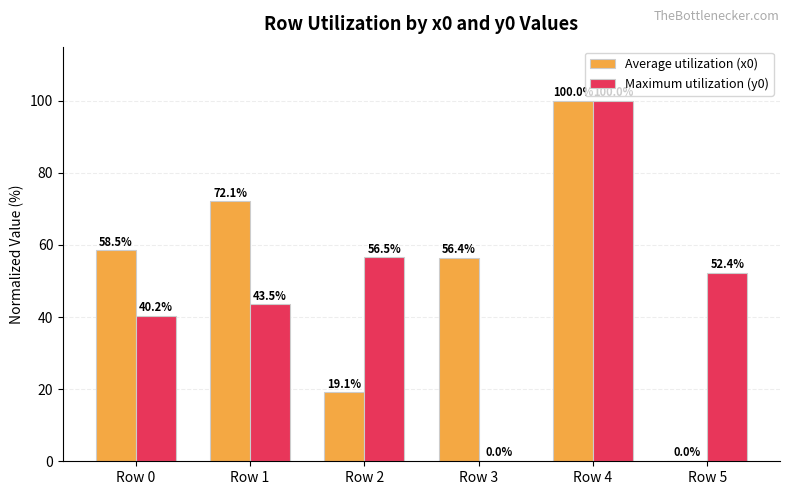

What is the total value across all series at Row 0?

98.7